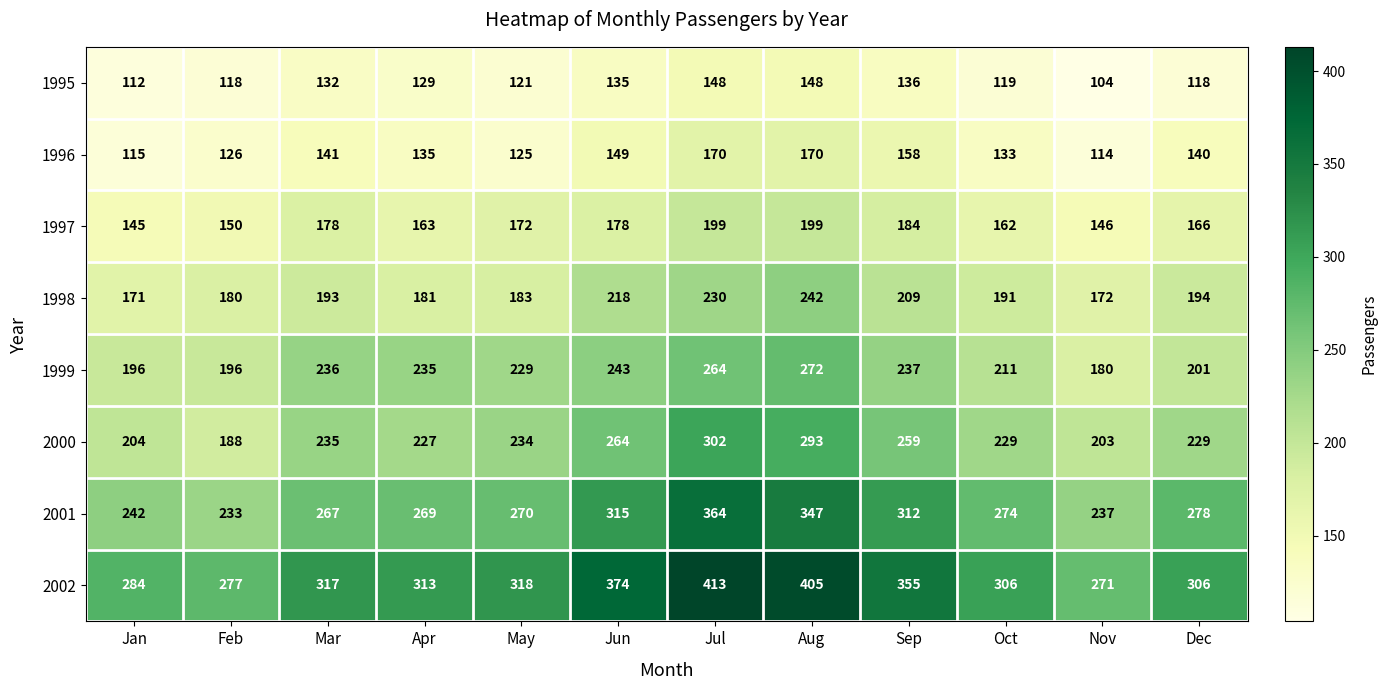

What is the difference between the maximum and minimum values in the 1996 series?

56